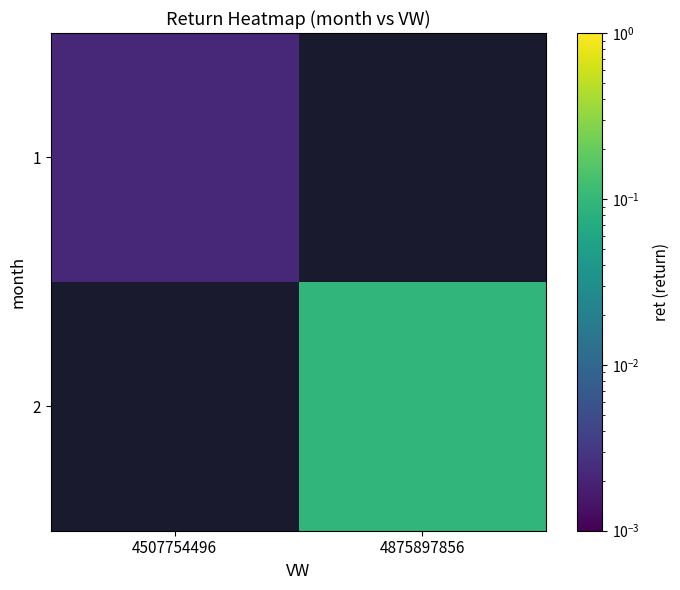

Which series has the widest spread of values?

2